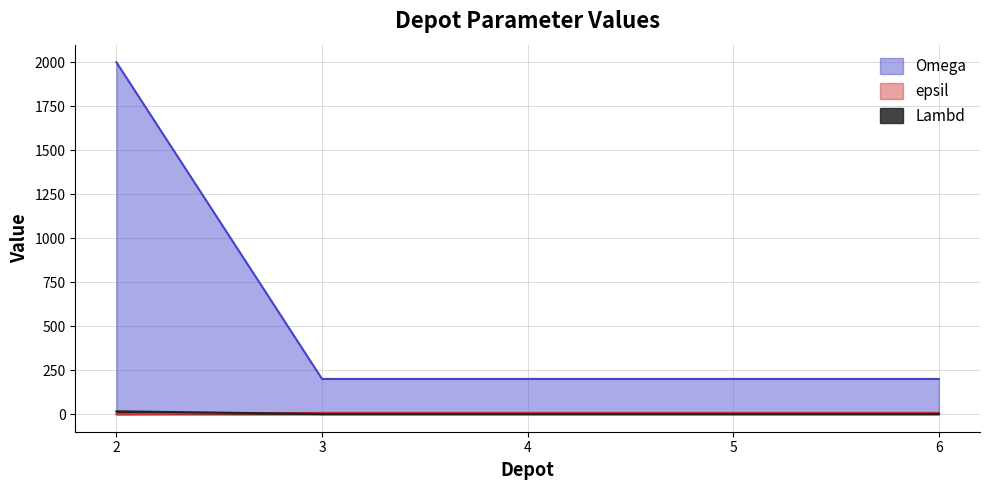

Count the number of data series in this chart.

3